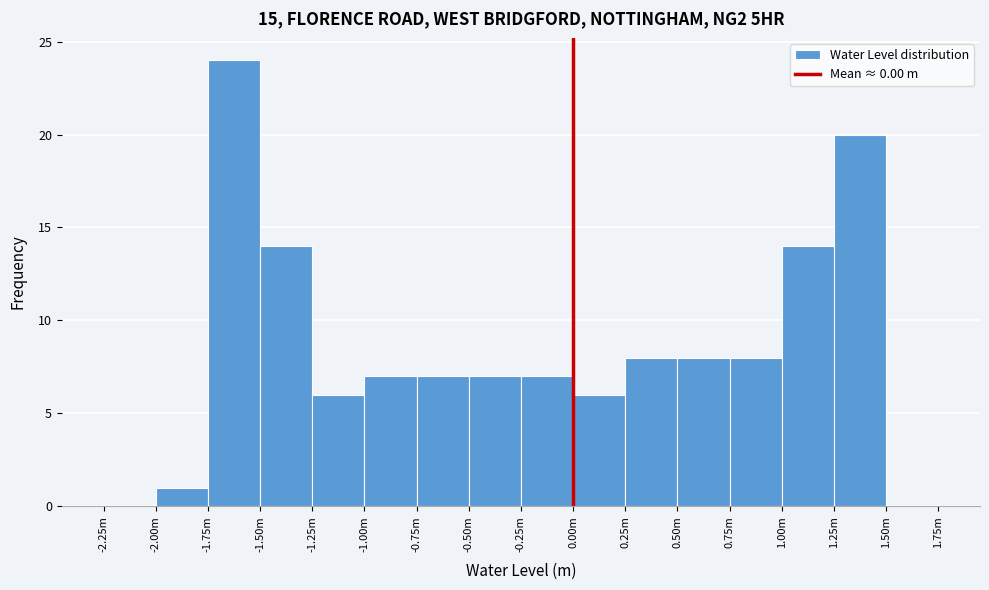

Reading left to right, extract all data points from this chart.

-2.25m=0	-2.00m=1	-1.75m=24	-1.50m=14	-1.25m=6	-1.00m=7	-0.75m=7	-0.50m=7	-0.25m=7	0.00m=6	0.25m=8	0.50m=8	0.75m=8	1.00m=14	1.25m=20	1.50m=0